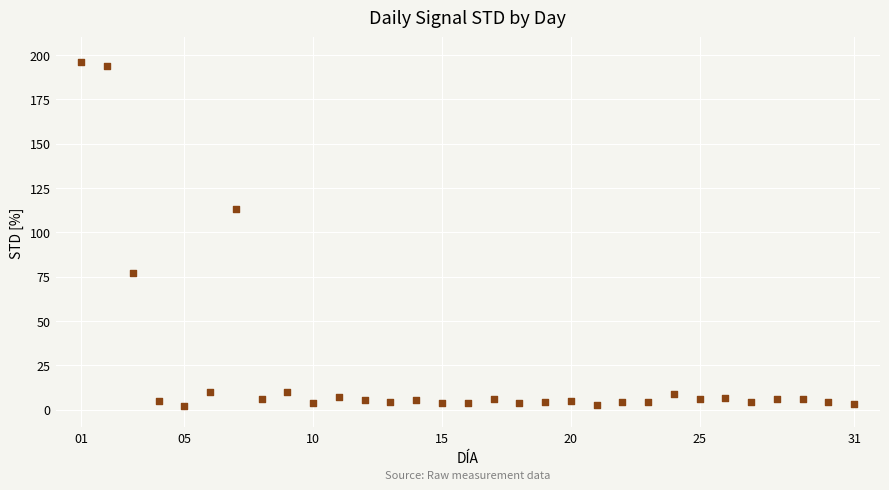

What Y value in the scatter plot is closest to 99?

113.3